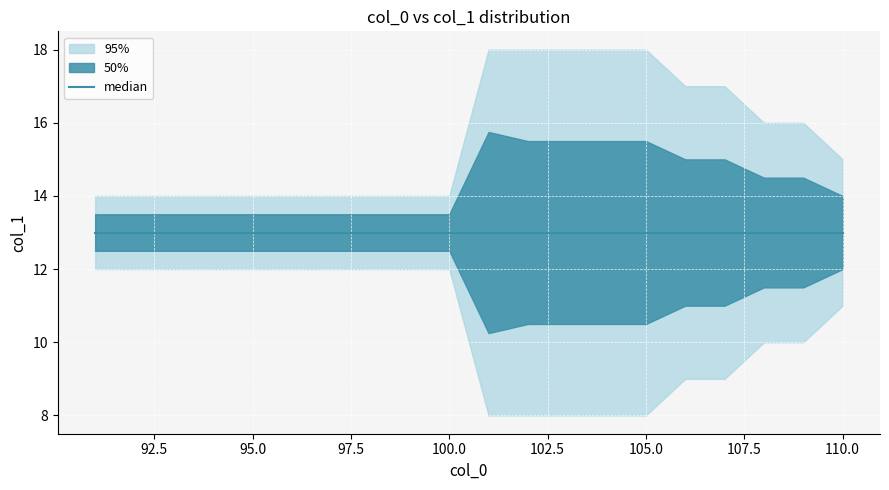

What is the approximate value of max_col1 at 94?

14